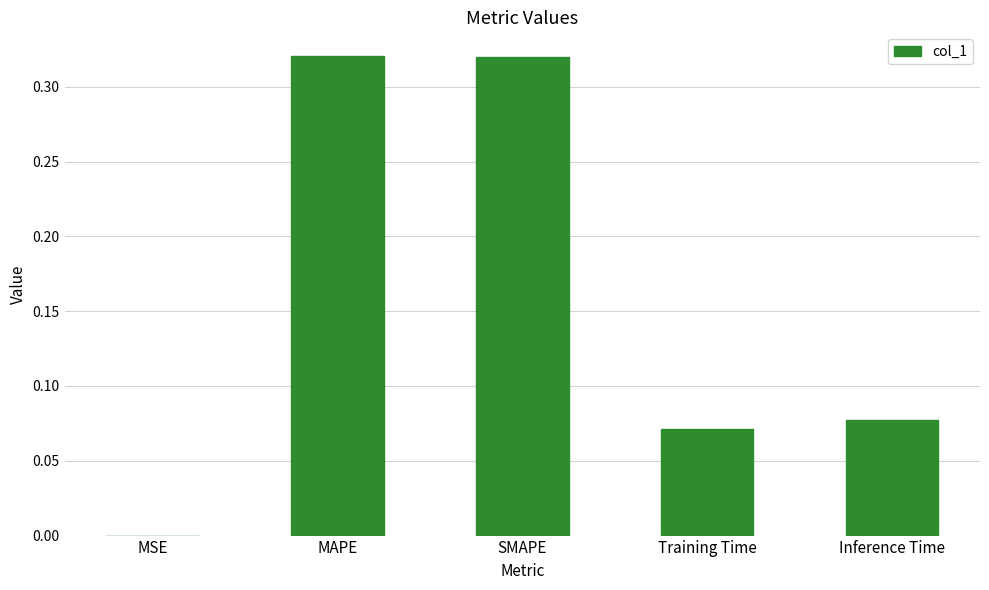

Between MSE and SMAPE, which is larger?

SMAPE